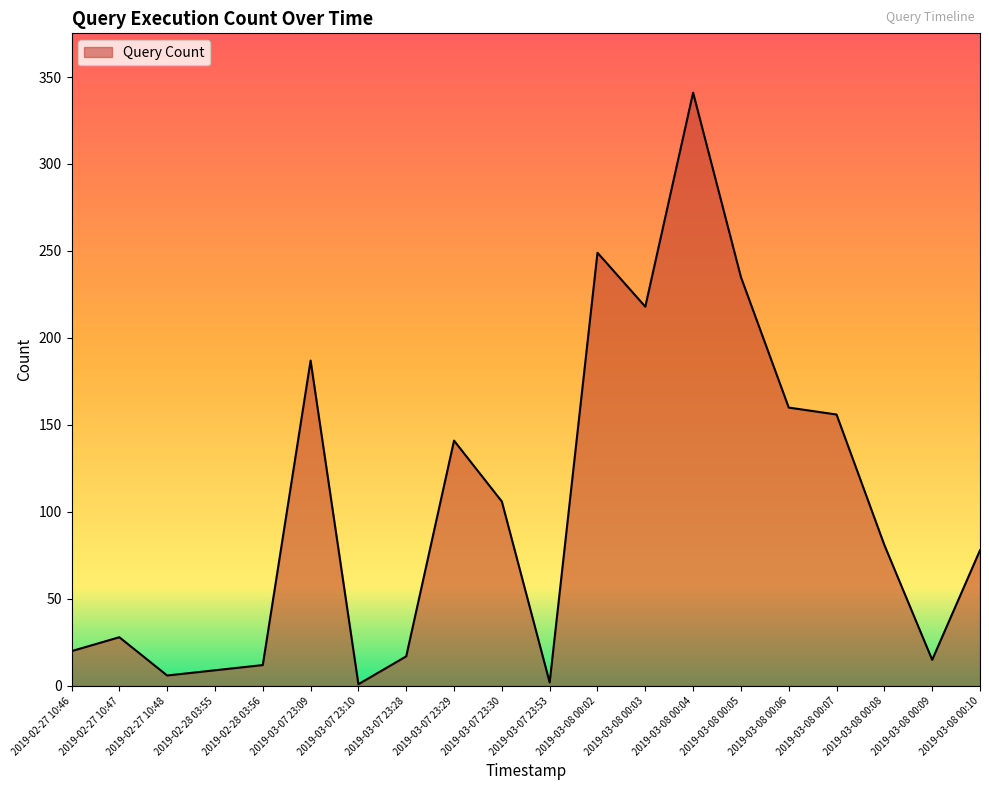

Which category has the highest value across all series?

2019-03-08 00:04